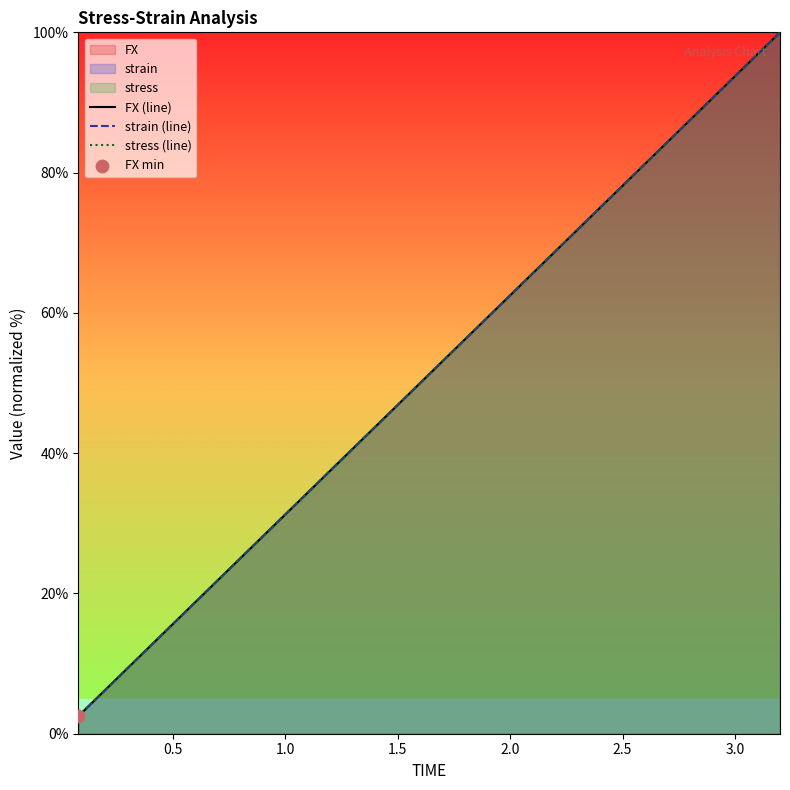

Which series reaches the maximum Y coordinate?

FX (line)